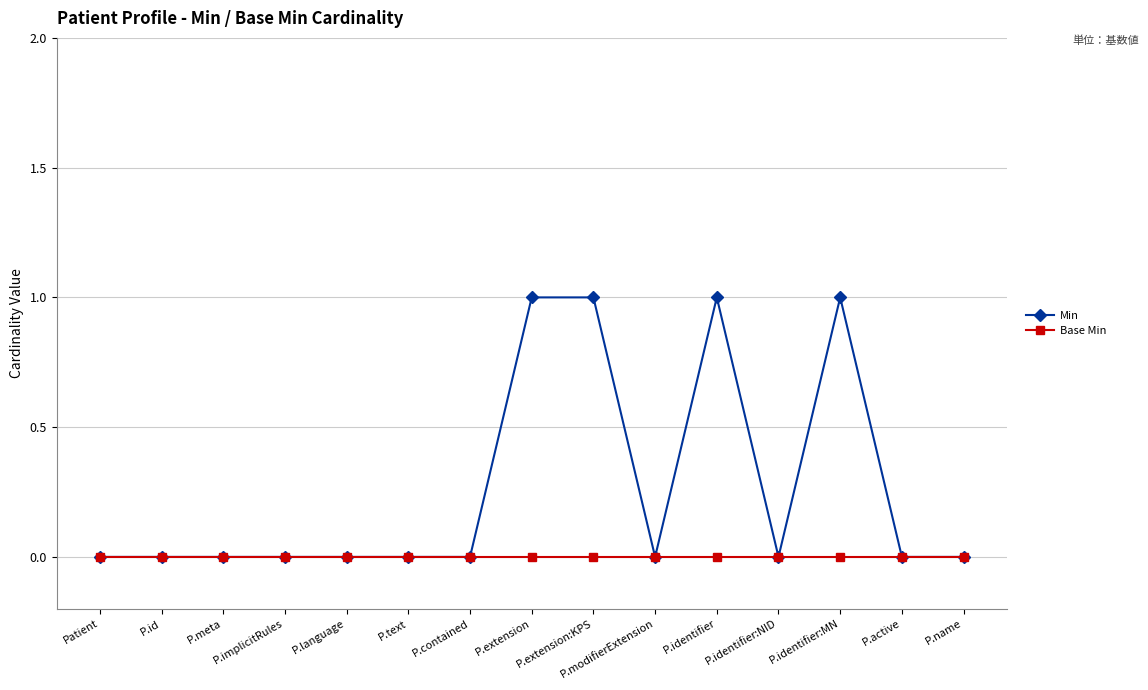

Reading left to right, what are all the values shown in this chart?

Min: Patient=0	P.id=0	P.meta=0	P.implicitRules=0	P.language=0	P.text=0	P.contained=0	P.extension=1	P.extension:KPS=1	P.modifierExtension=0	P.identifier=1	P.identifier:NID=0	P.identifier:MN=1	P.active=0	P.name=0
Base Min: Patient=0	P.id=0	P.meta=0	P.implicitRules=0	P.language=0	P.text=0	P.contained=0	P.extension=0	P.extension:KPS=0	P.modifierExtension=0	P.identifier=0	P.identifier:NID=0	P.identifier:MN=0	P.active=0	P.name=0